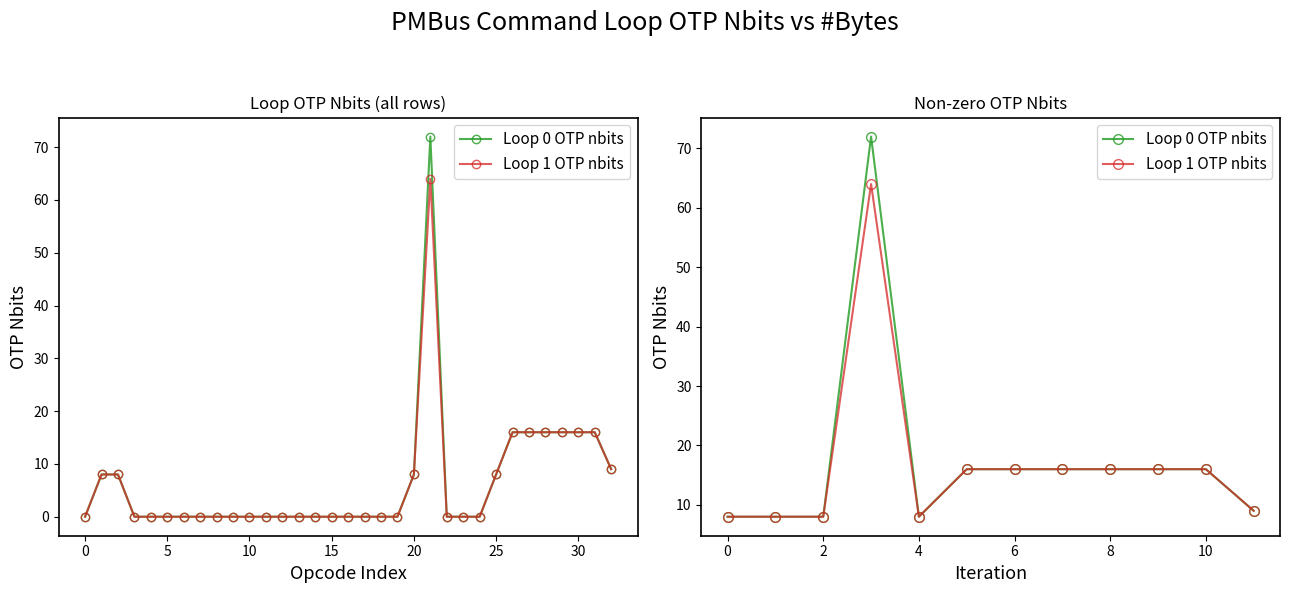

Which series has the widest spread of values?

Loop 0 OTP nbits